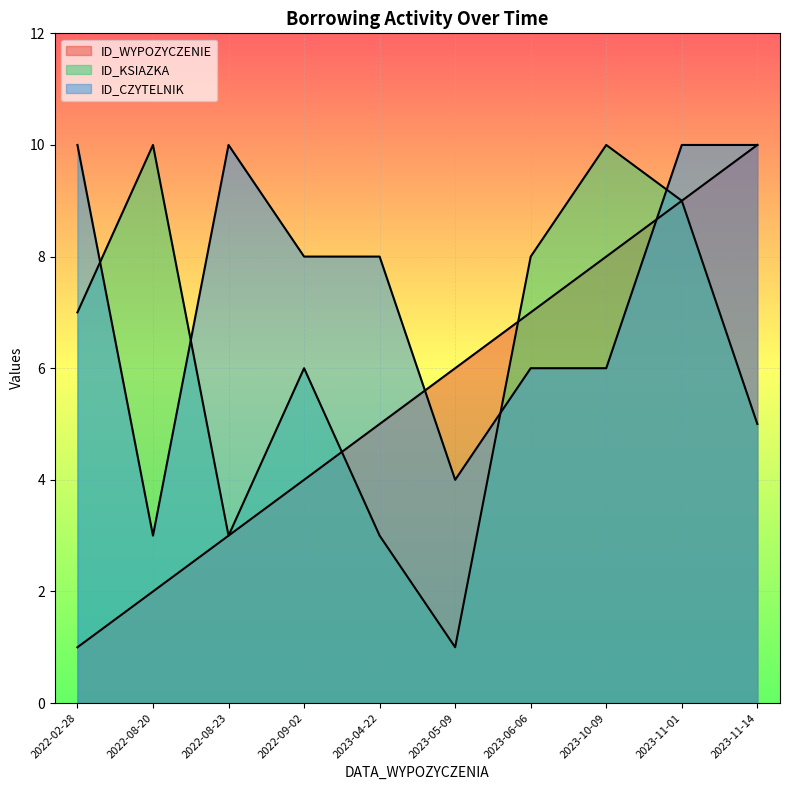

What is the label of the 2nd point from the left?

2022-08-20